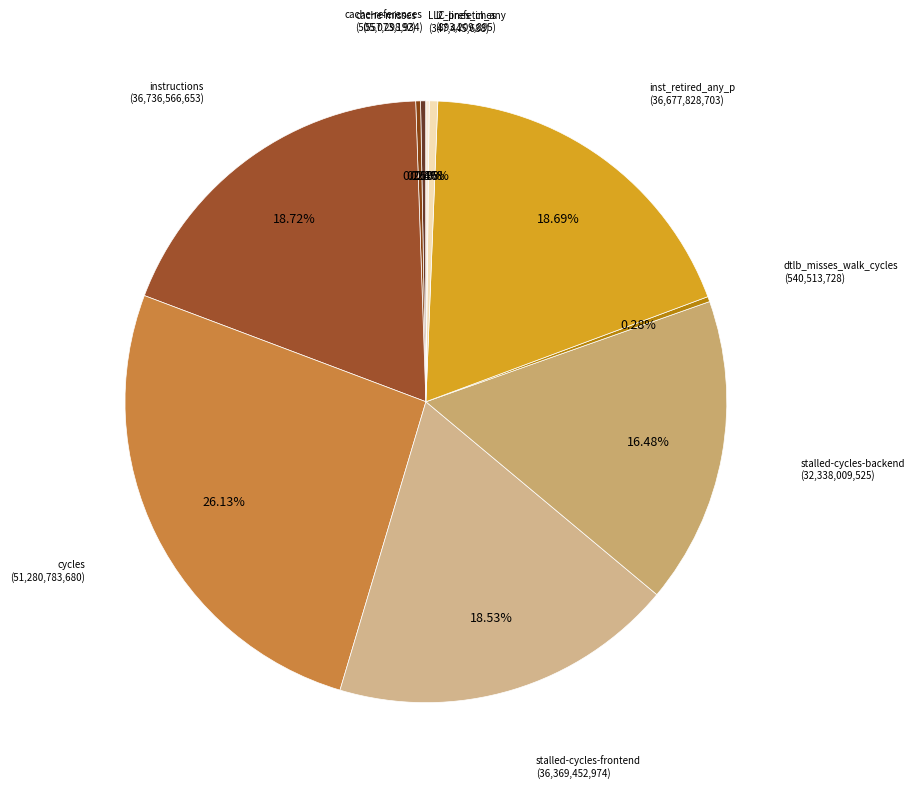

Rank the categories by value from highest to lowest.

cycles, instructions, inst_retired_any_p, stalled-cycles-frontend, stalled-cycles-backend, l2_lines_in_any, cache-references, dtlb_misses_walk_cycles, cache-misses, LLC-prefetches